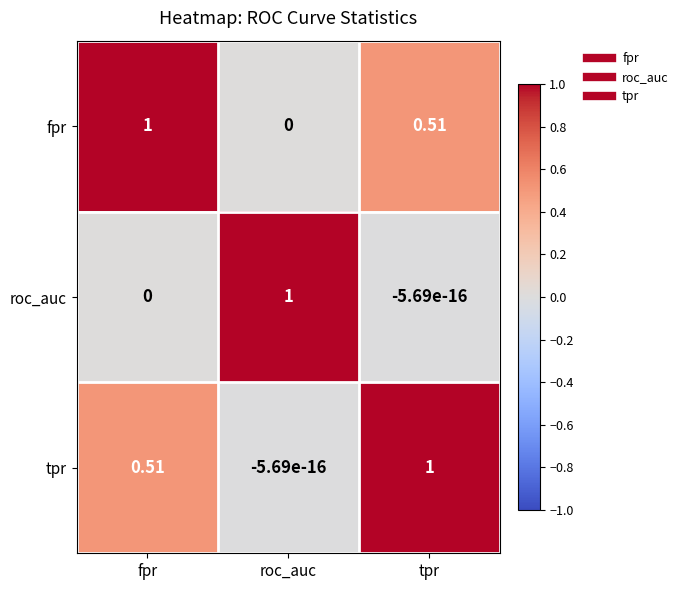

How many distinct data groups are displayed?

3